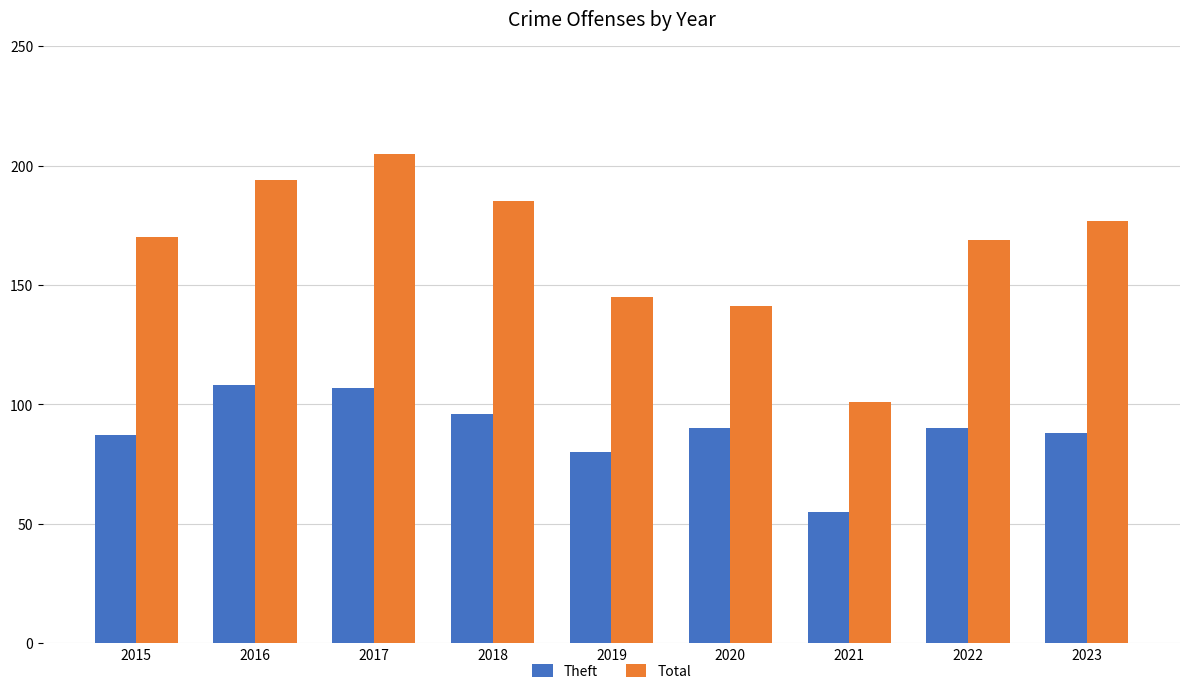

The value of Total at 2020 is 141. True or false?

True